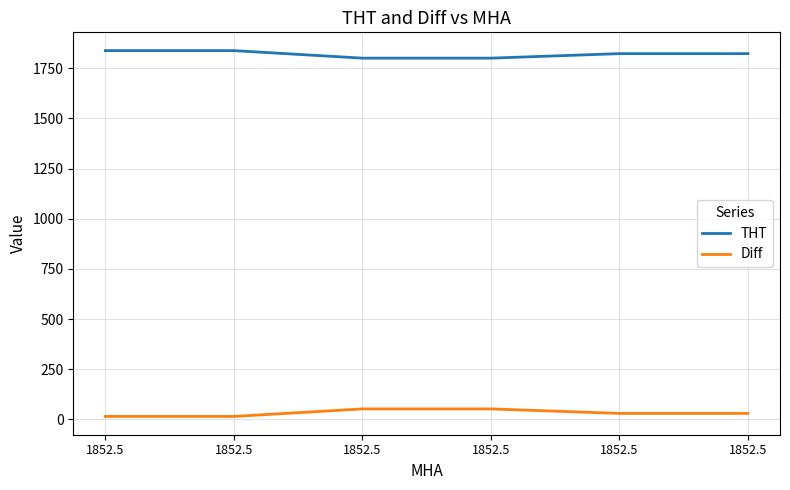

Is the value of THT at 1852.5 greater than the value of Diff at 1852.5?

Yes